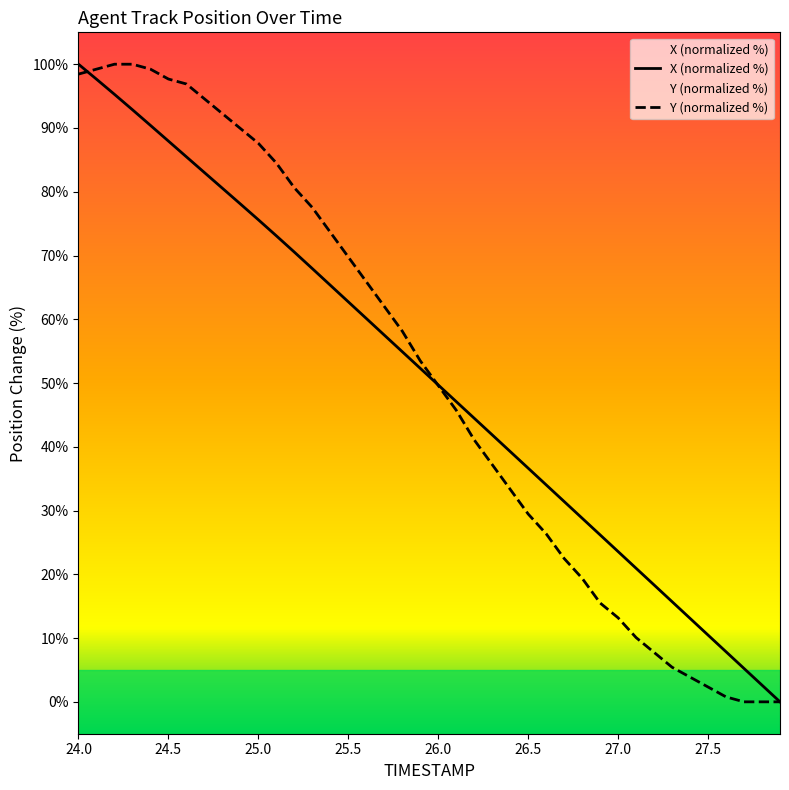

True or false: Y (normalized %) has a value of 151.8 at 25.0.

False